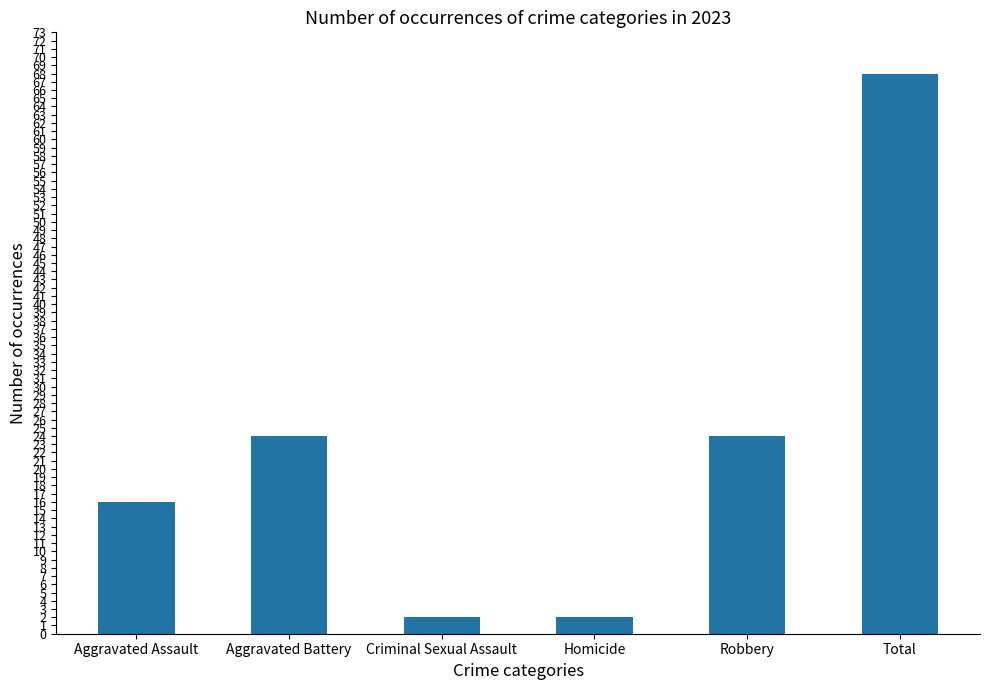

What is the difference between the values at Aggravated Battery and Aggravated Assault?

8